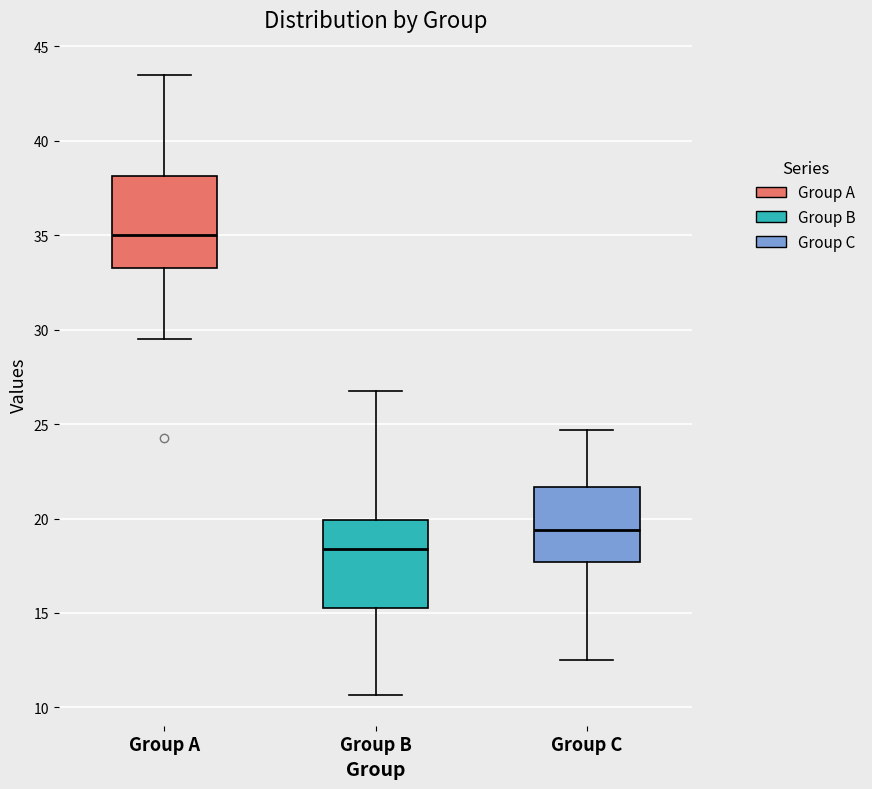

Where does the median line of the box for Group B sit on the y-axis? The values are not printed on the chart, so give them approximately, as read against the axis.

18.5